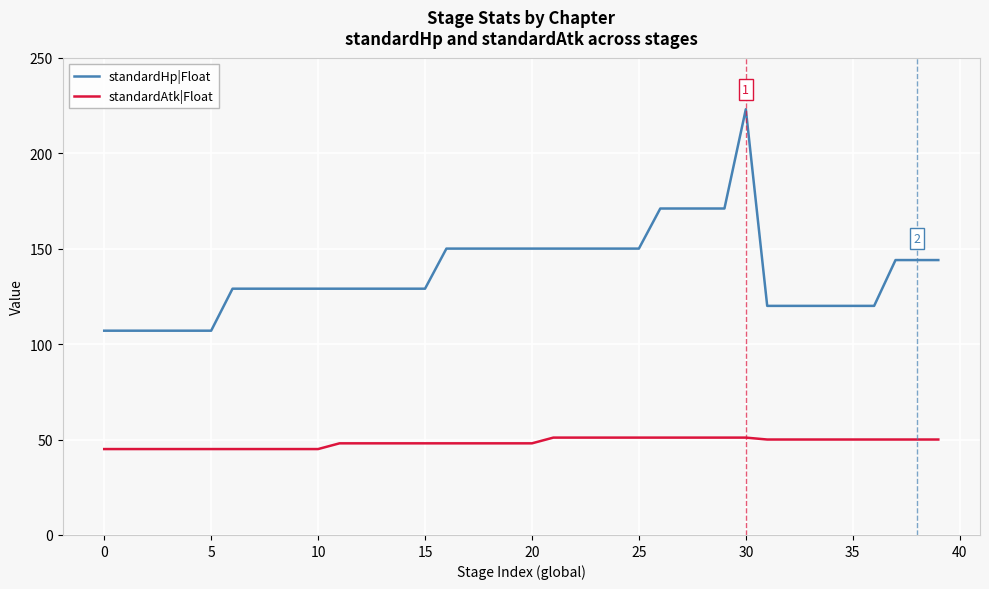

Which series has the widest spread of values?

standardHp|Float